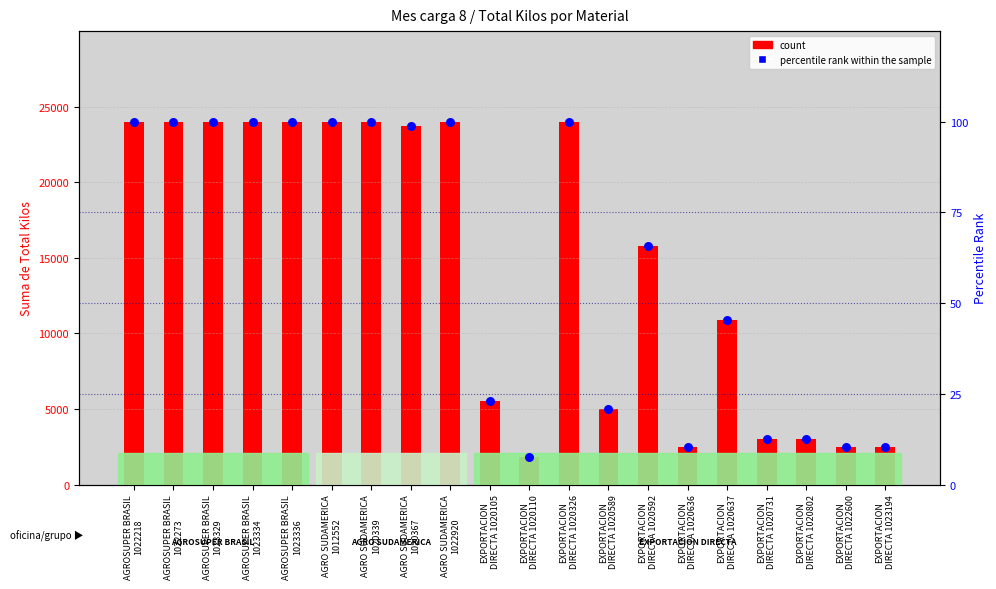

At which category is the sum across all series the highest?

AGROSUPER BRASIL
1022218